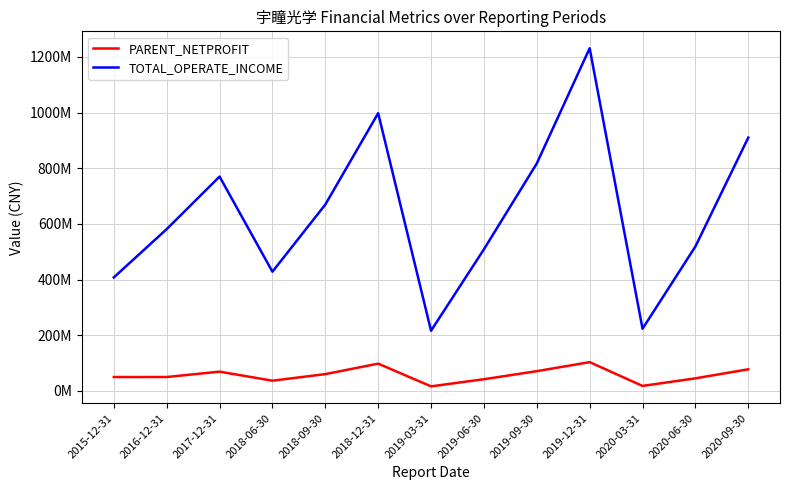

Is this an area chart (filled region under the line)?

No